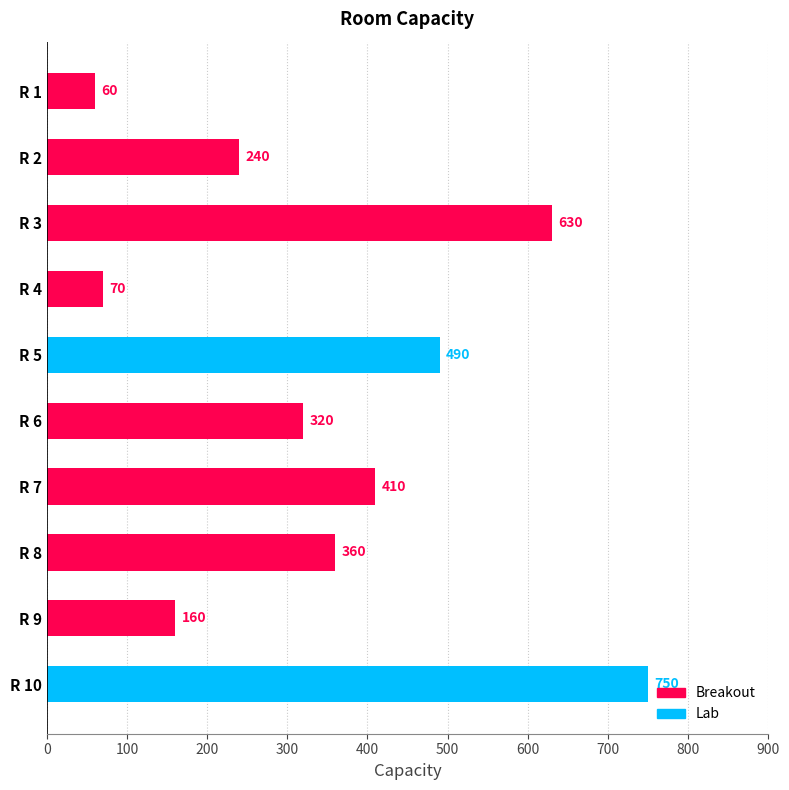

Where is the data nearest to the value 405?

R 7